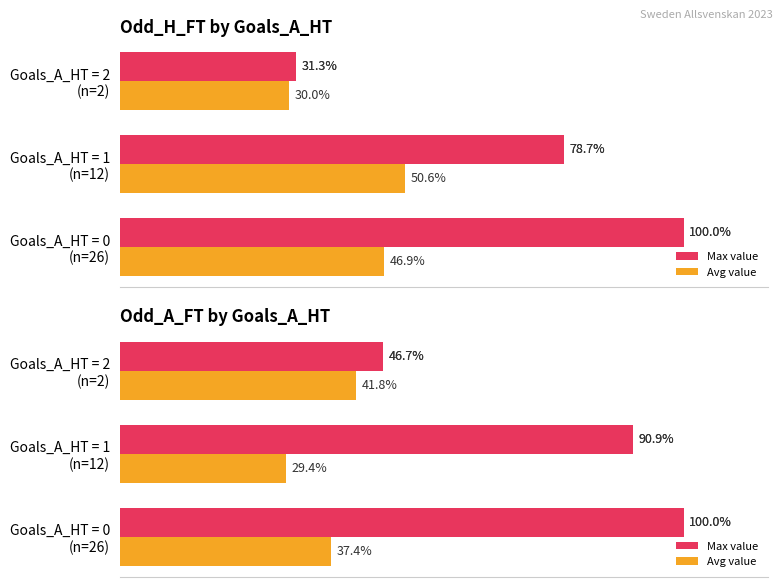

What is the minimum value shown in the chart?

29.4